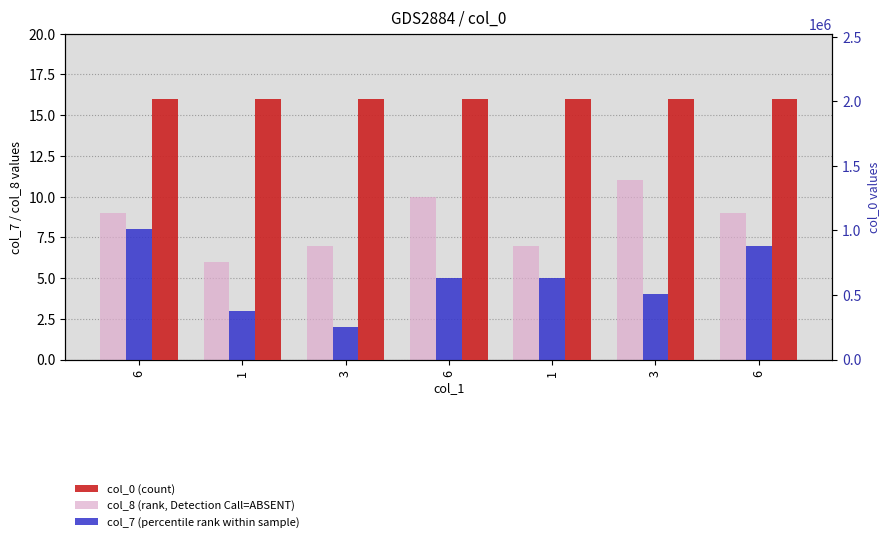

Which series has the widest spread of values?

col_7 (percentile rank within sample)